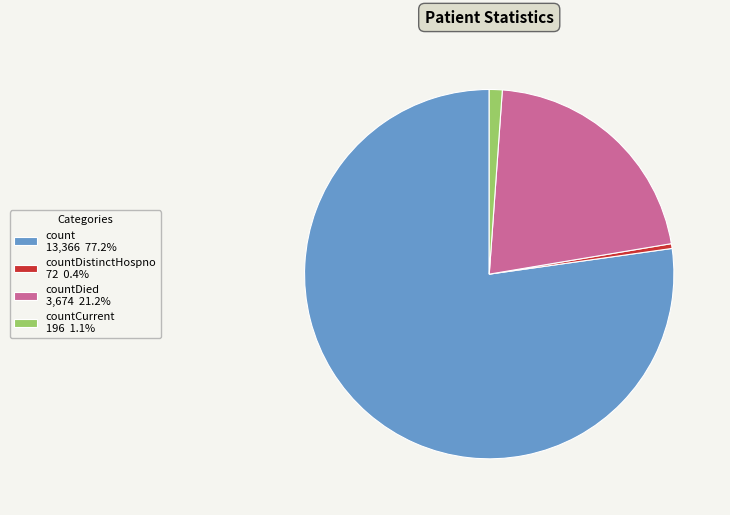

Is there a majority slice in this chart?

Yes